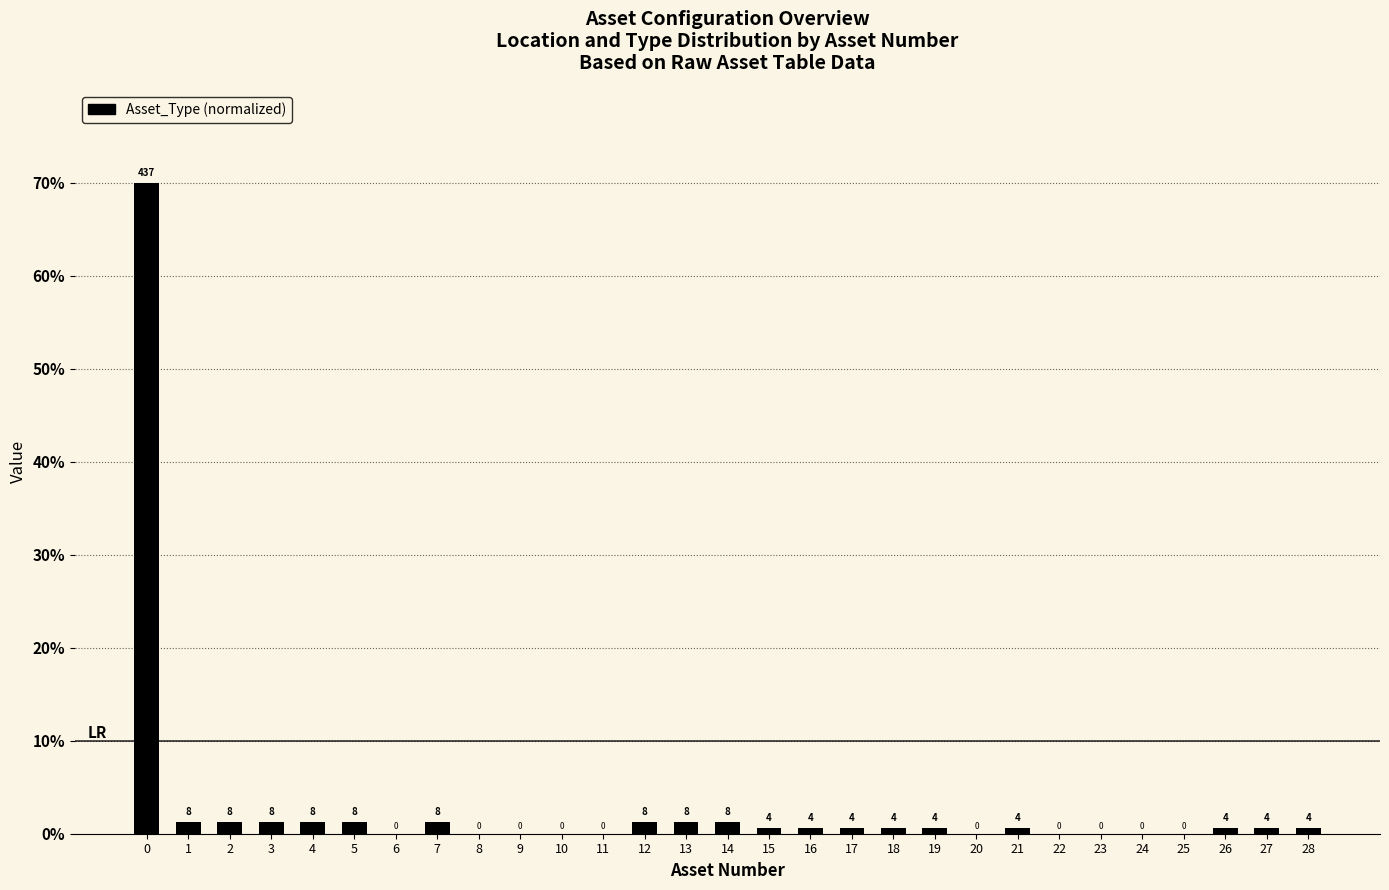

Are the bars horizontal?

No